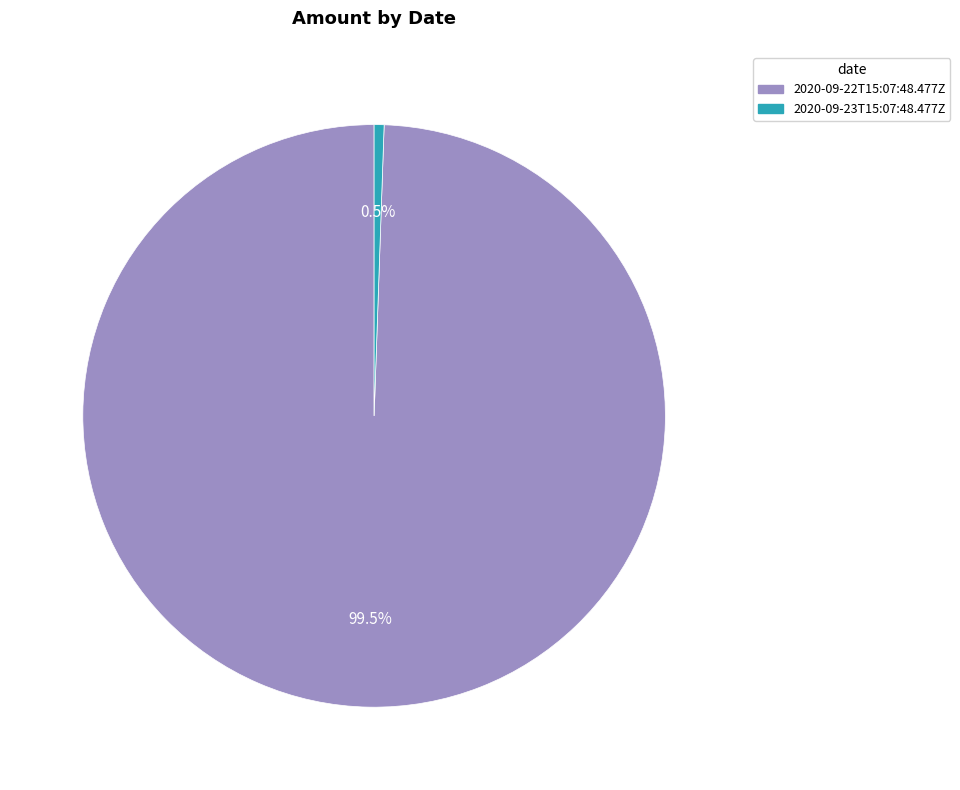

Which category has the biggest portion of the pie?

2020-09-22T15:07:48.477Z